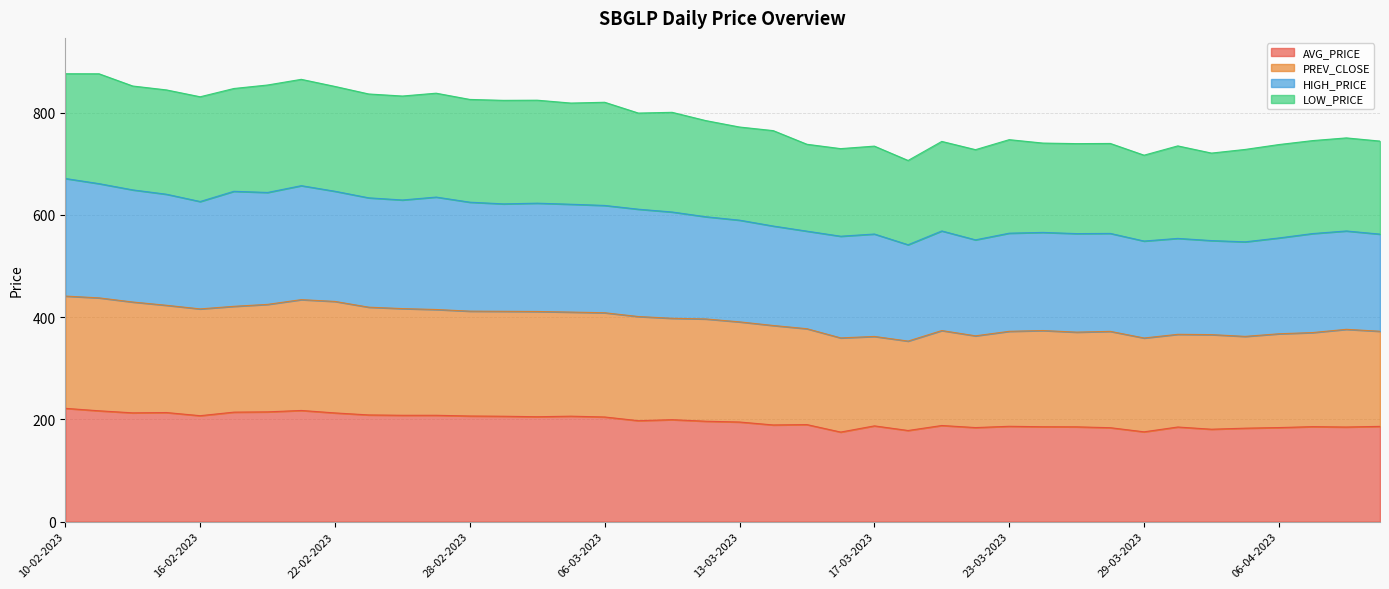

Is the value of AVG_PRICE at 15-03-2023 greater than the value of PREV_CLOSE at 15-02-2023?

No